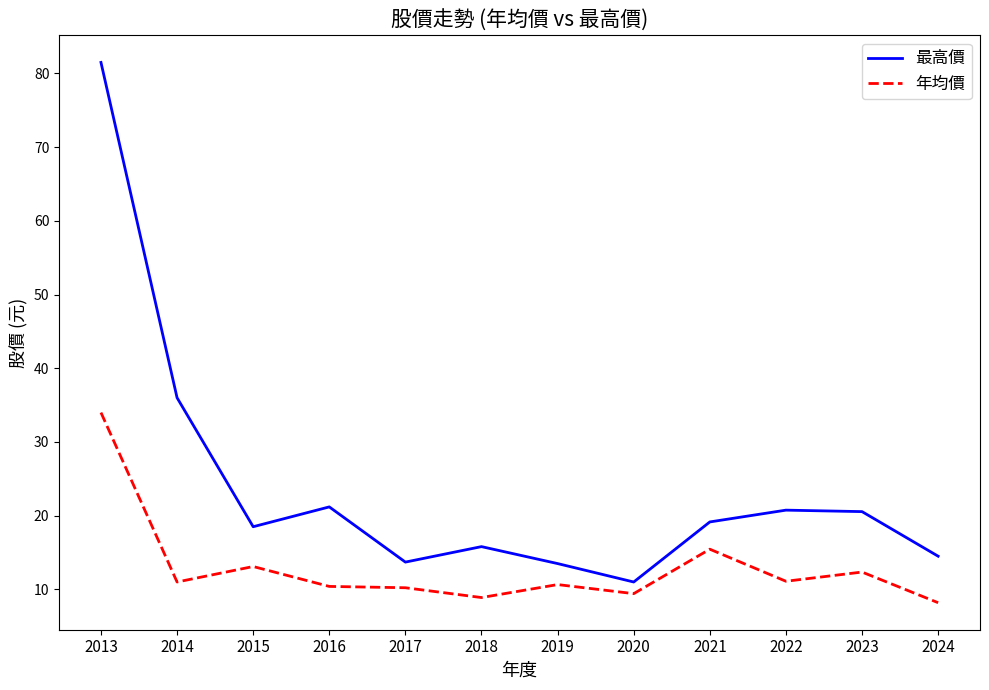

Which series has the widest spread of values?

最高價